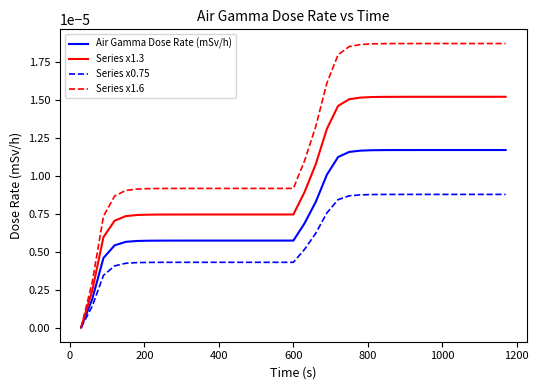

Rank the series by their maximum value, from lowest to highest.

Series x0.75, Air Gamma Dose Rate (mSv/h), Series x1.3, Series x1.6